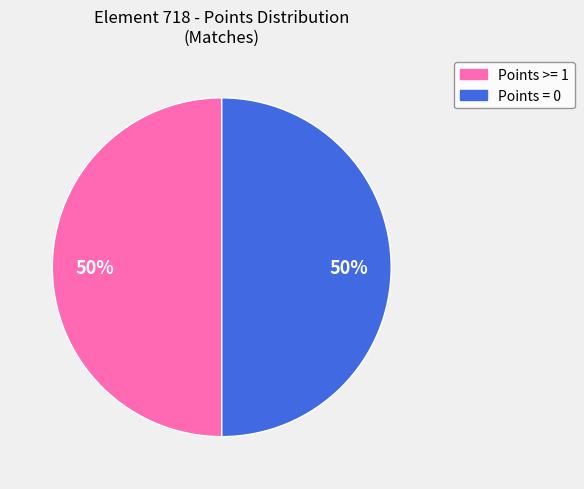

How many slices are in this pie chart?

2